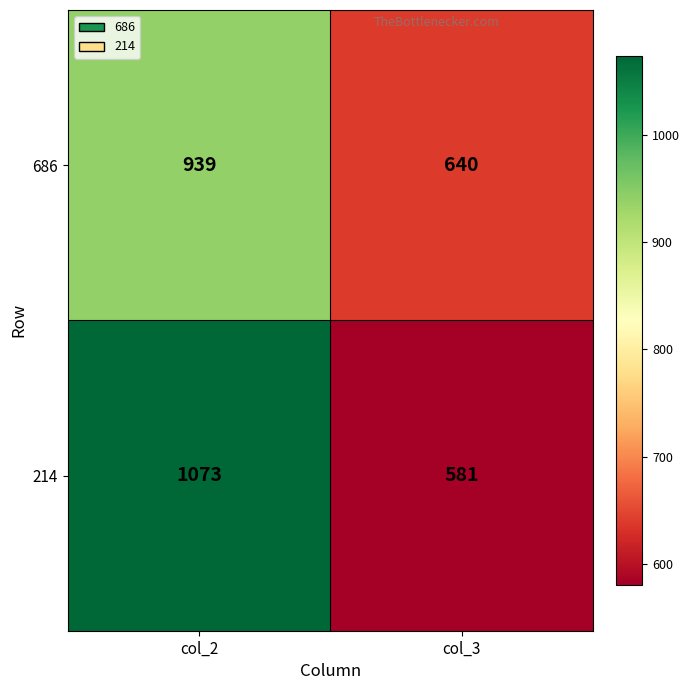

Which series has the largest total across all categories?

214